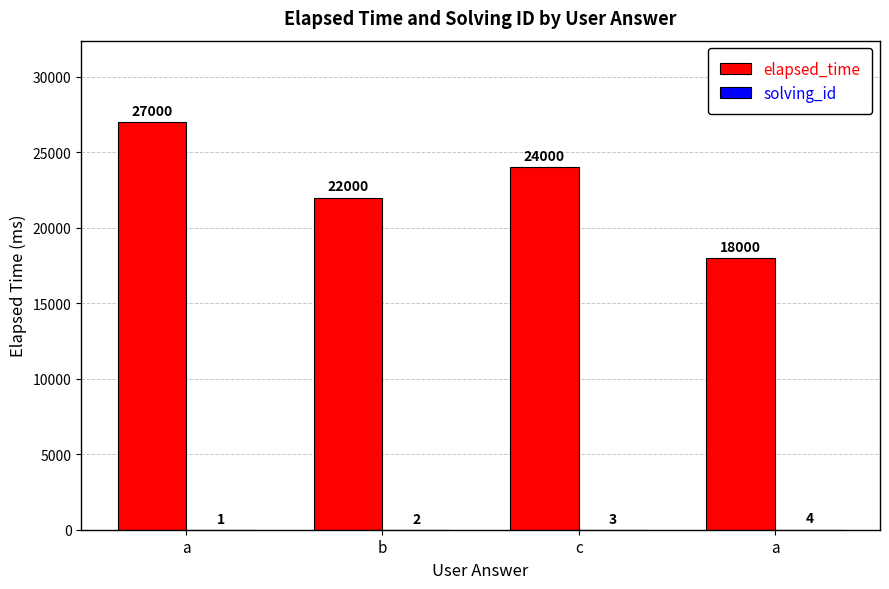

What is the difference between the second highest and minimum values in the solving_id series?

2